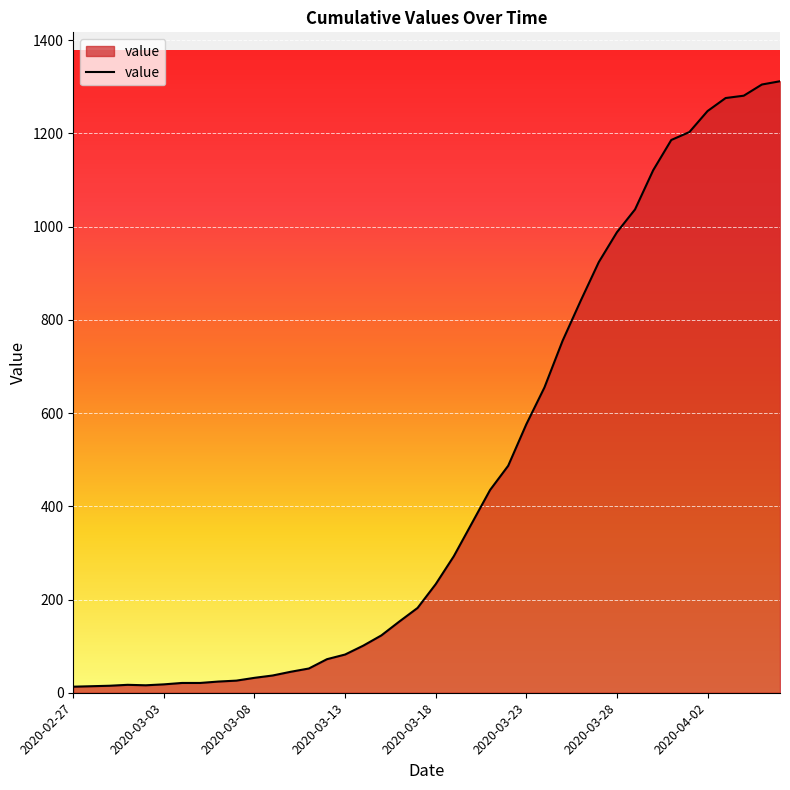

What is the difference between the maximum and minimum values?

1299